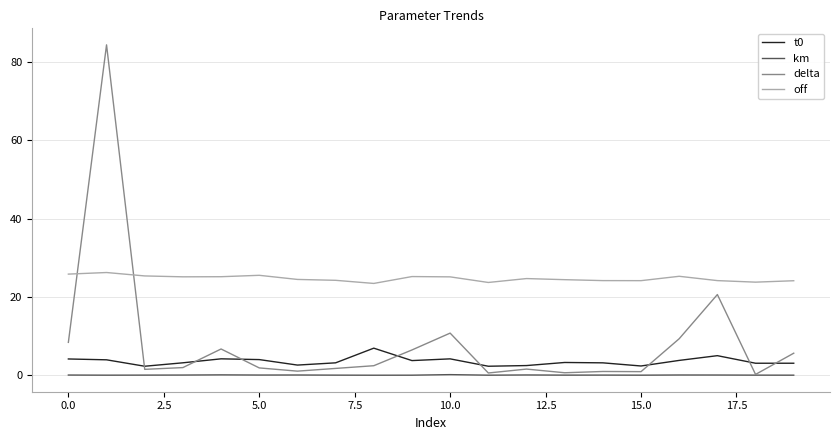

How many intersections are there between off and delta?

2